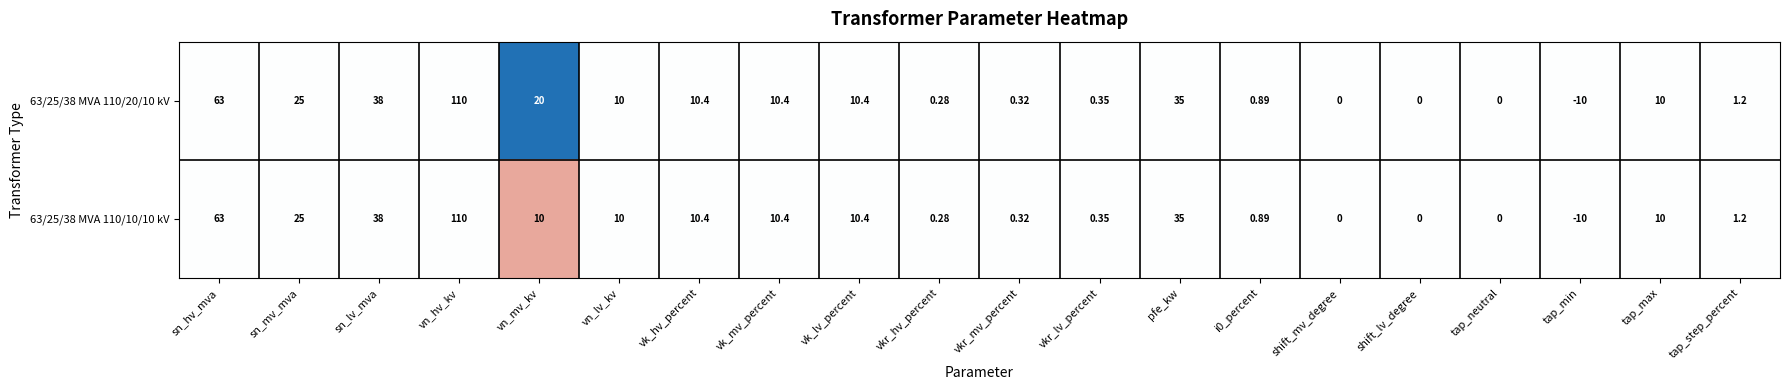

Count the number of categories in the chart.

20